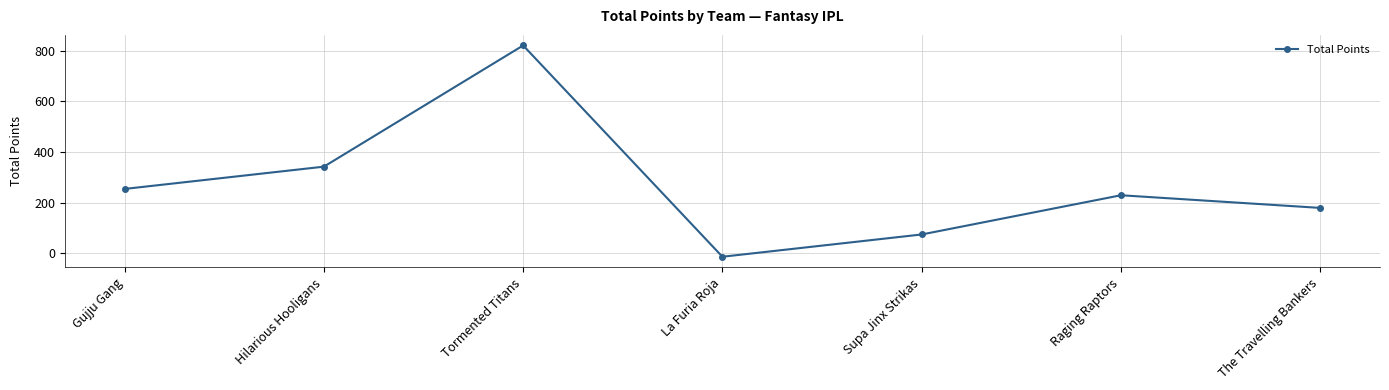

What is the sum of all values?

1885